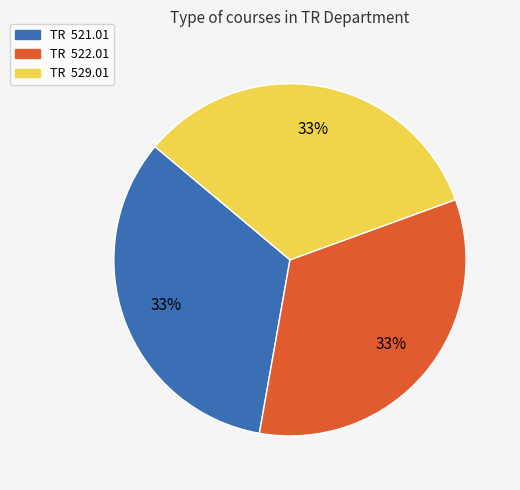

To the nearest percent, what is the average slice percentage?

33%